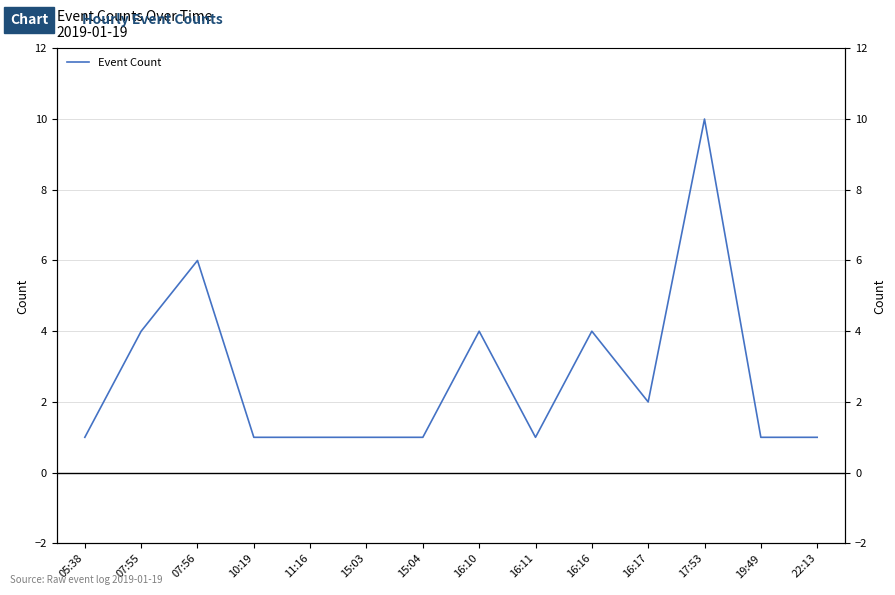

At which category does the data reach its first local peak?

07:56